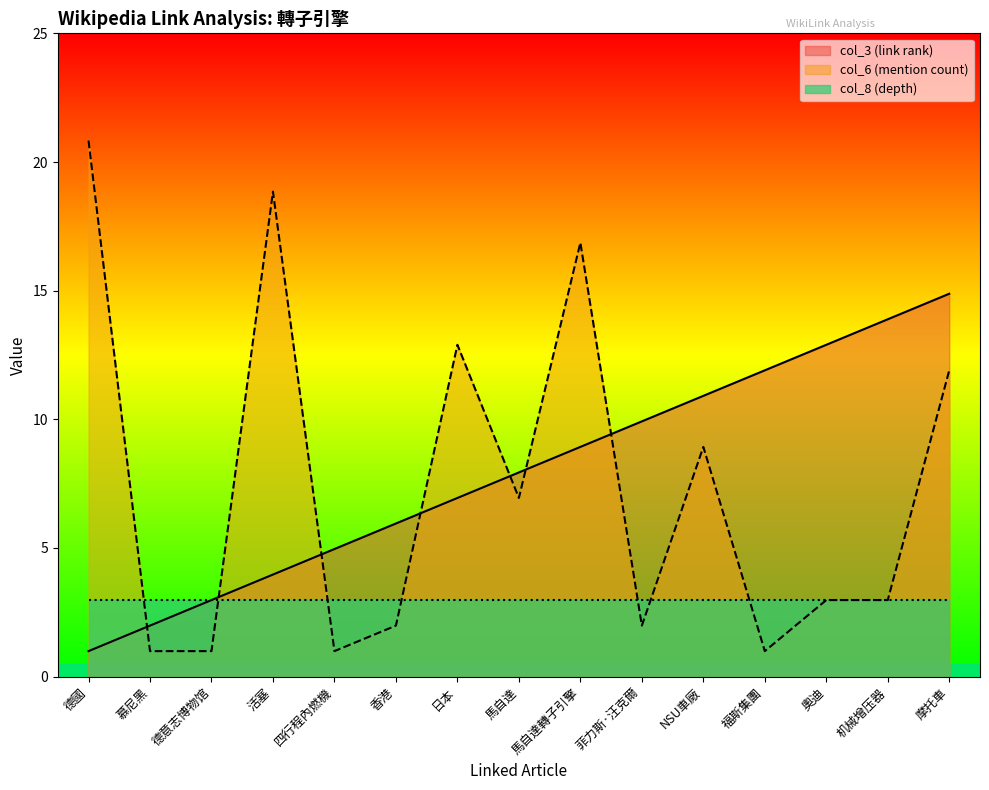

How many values in the col_6 (mention count) series exceed 3?

7